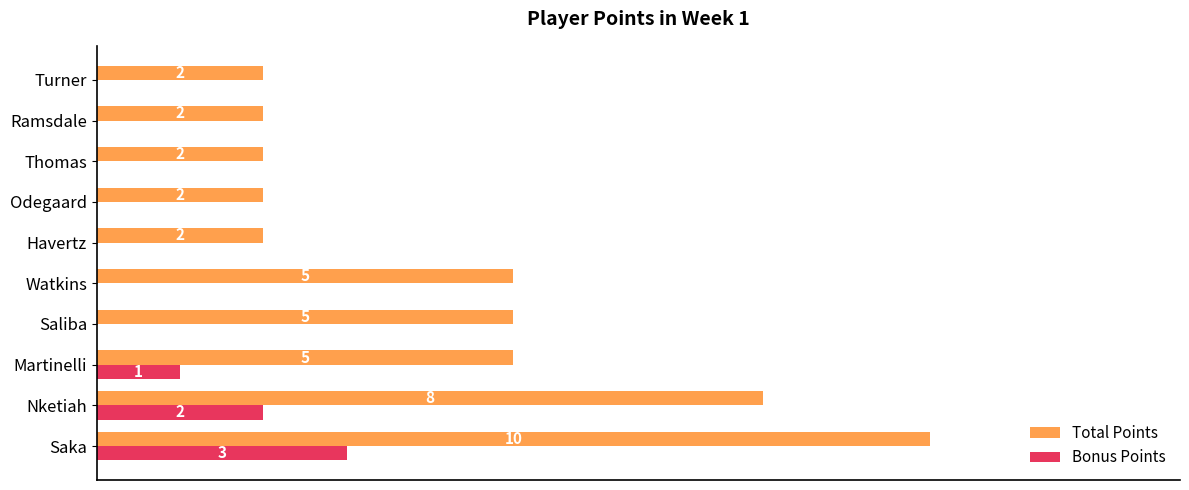

Between Martinelli and Watkins, which series saw the biggest shift?

Bonus Points